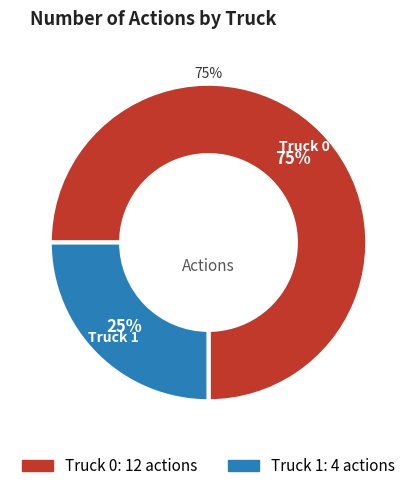

Is there any slice that represents more than half of the pie?

Yes